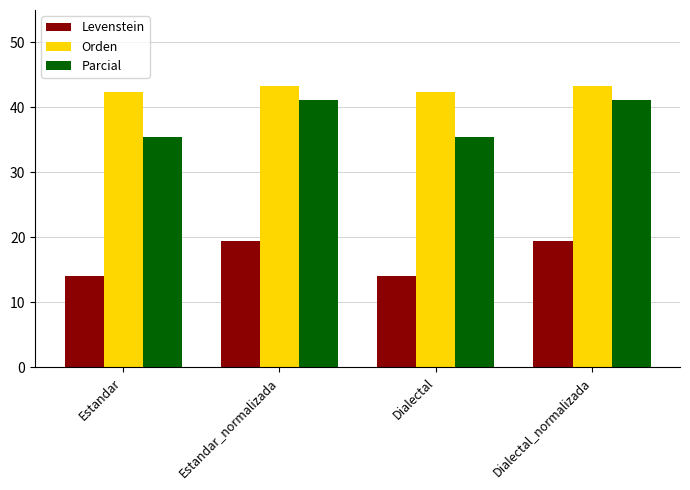

At Dialectal_normalizada, list the series in order from largest to smallest.

Orden, Parcial, Levenstein